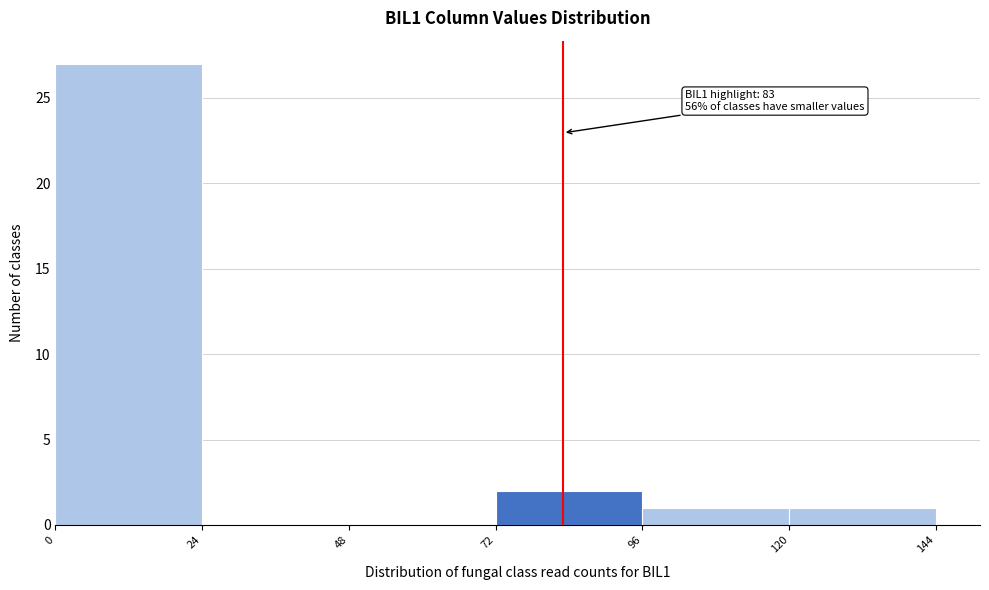

Over which range of the x-axis is the bar tallest?

0 to 24